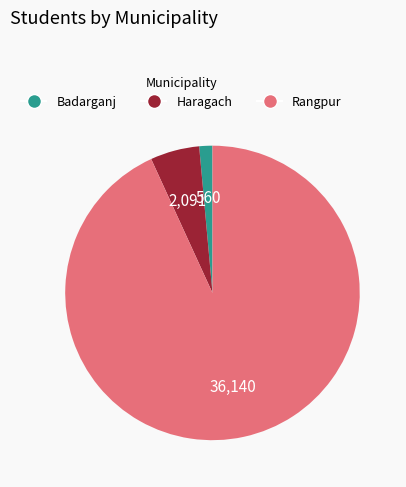

Do Badarganj and Haragach together represent more than half of the pie?

No